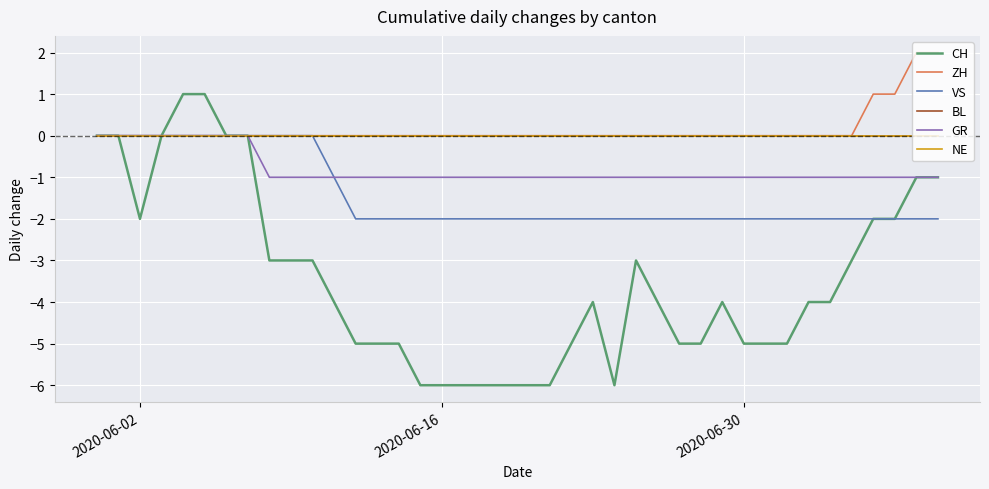

Does the chart display data point markers on the line(s)?

No